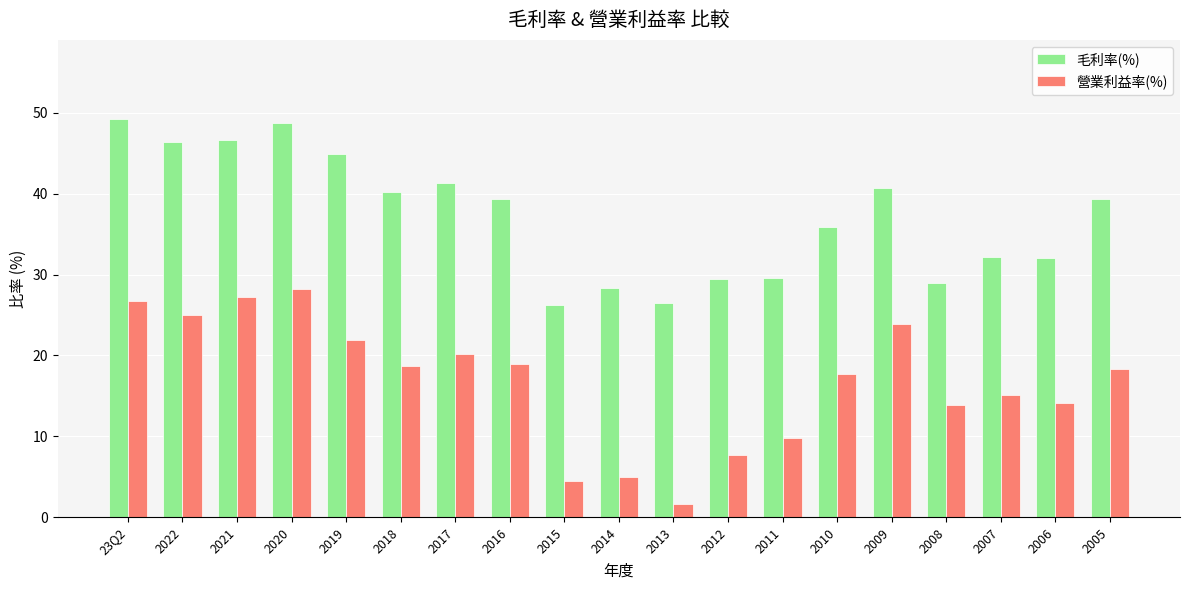

Is the value of 毛利率(%) at 2010 greater than the value of 營業利益率(%) at 2011?

Yes